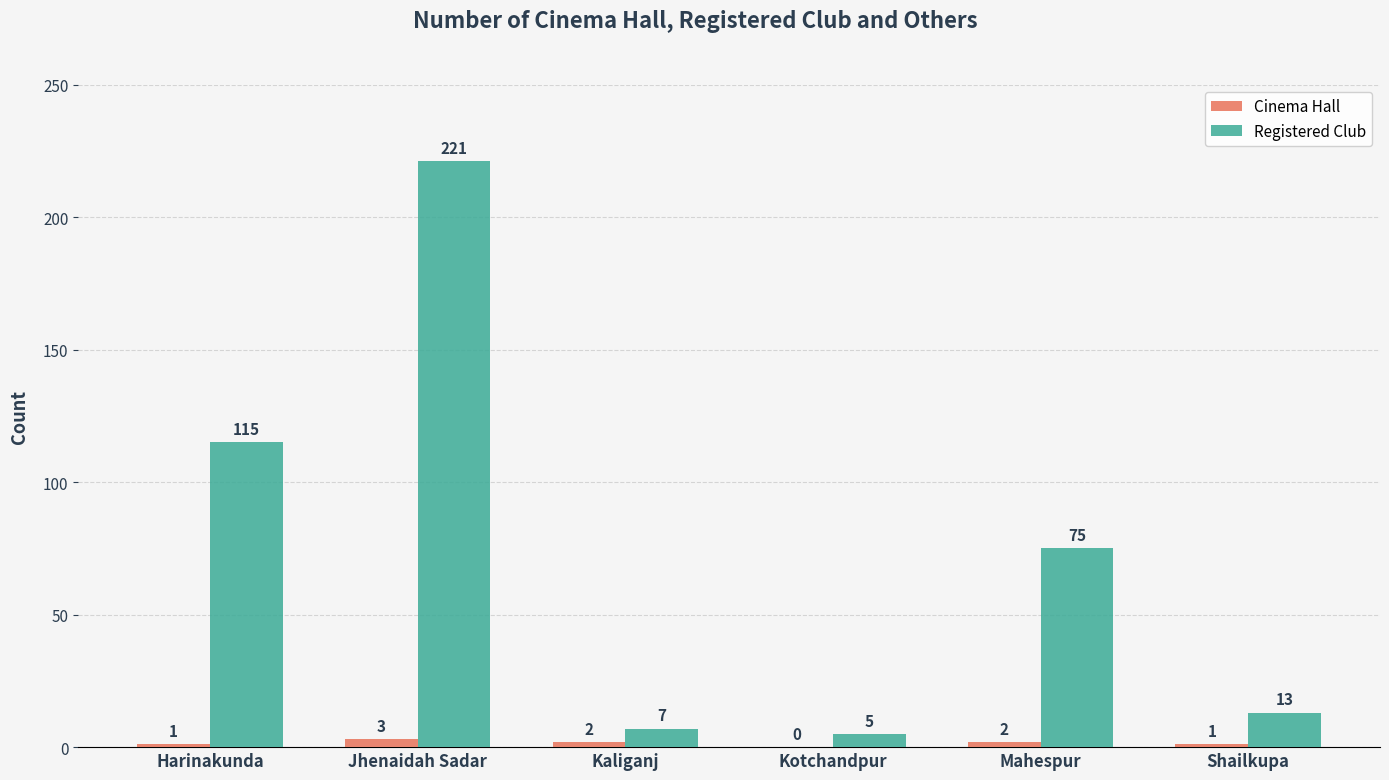

How many categories are shown in the chart?

6